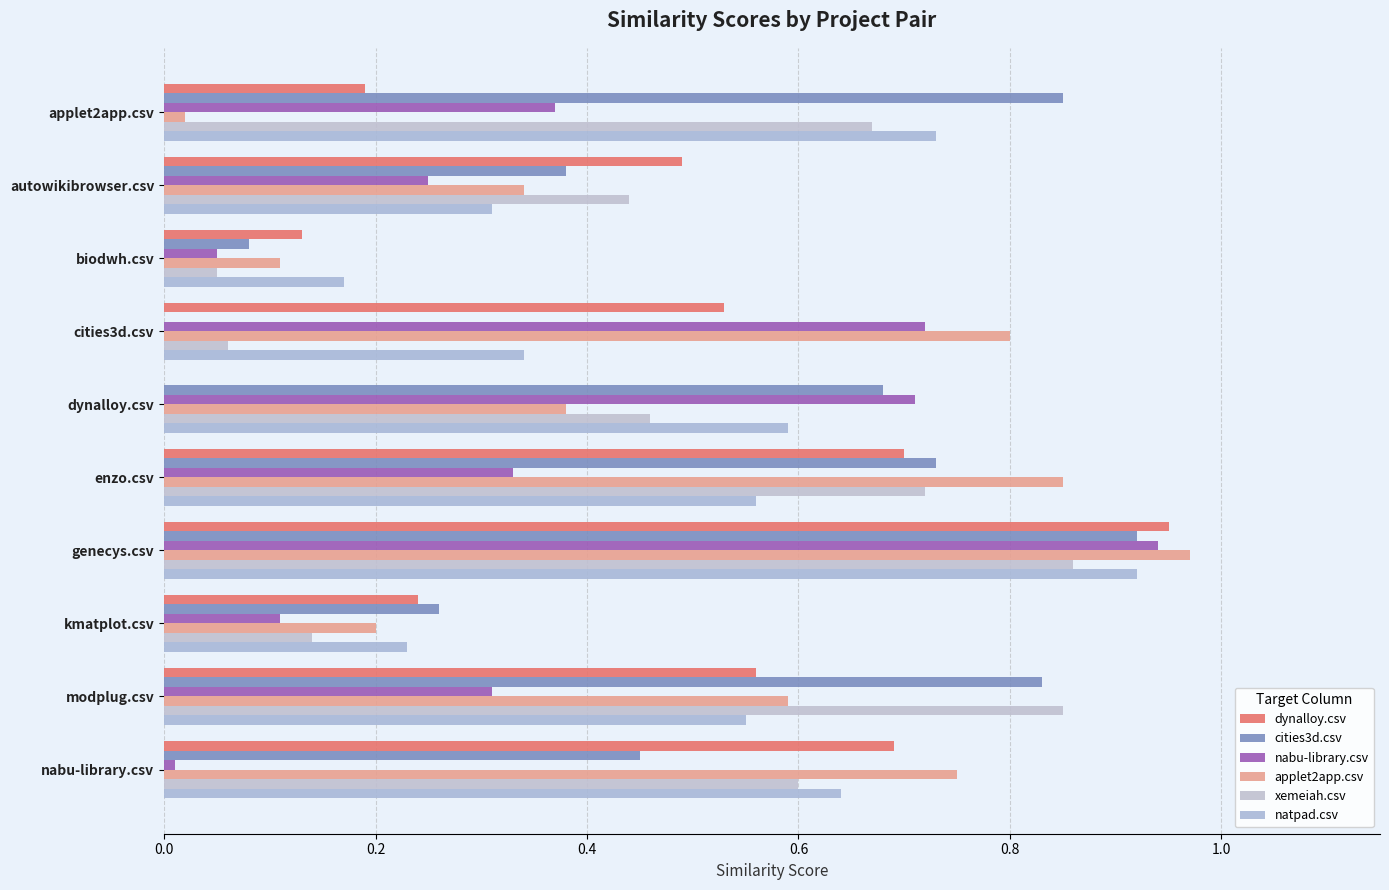

Count the number of categories in the chart.

10